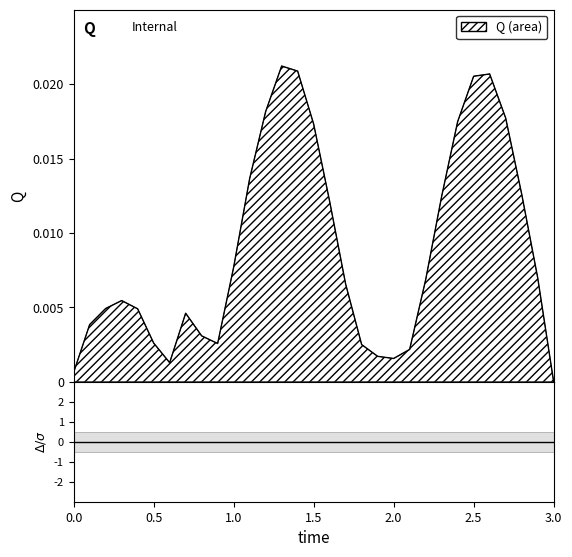

List the labels in order of value, smallest first.

3.0, 0.0, 0.6, 2.0, 1.9, 2.1, 1.8, 0.9, 0.5, 0.8, 0.1, 0.7, 0.4, 0.2, 0.3, 1.7, 2.2, 2.9, 1.0, 1.6, 2.3, 2.8, 1.1, 1.5, 2.4, 2.7, 1.2, 2.5, 2.6, 1.4, 1.3